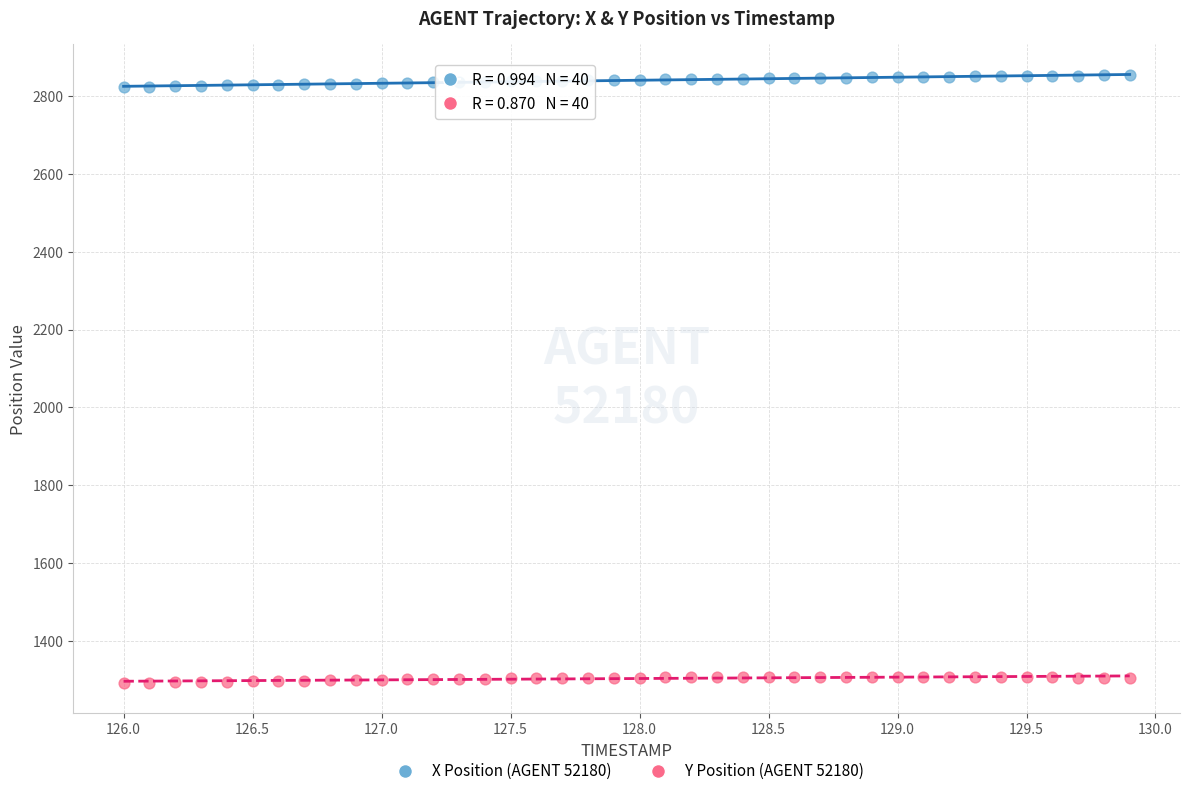

Across all data points, what is the range of X values (max minus min)?

3.9